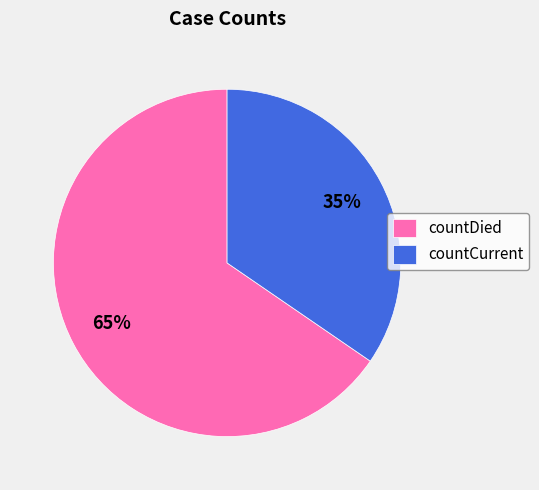

To the nearest percent, what portion does countDied represent?

65%